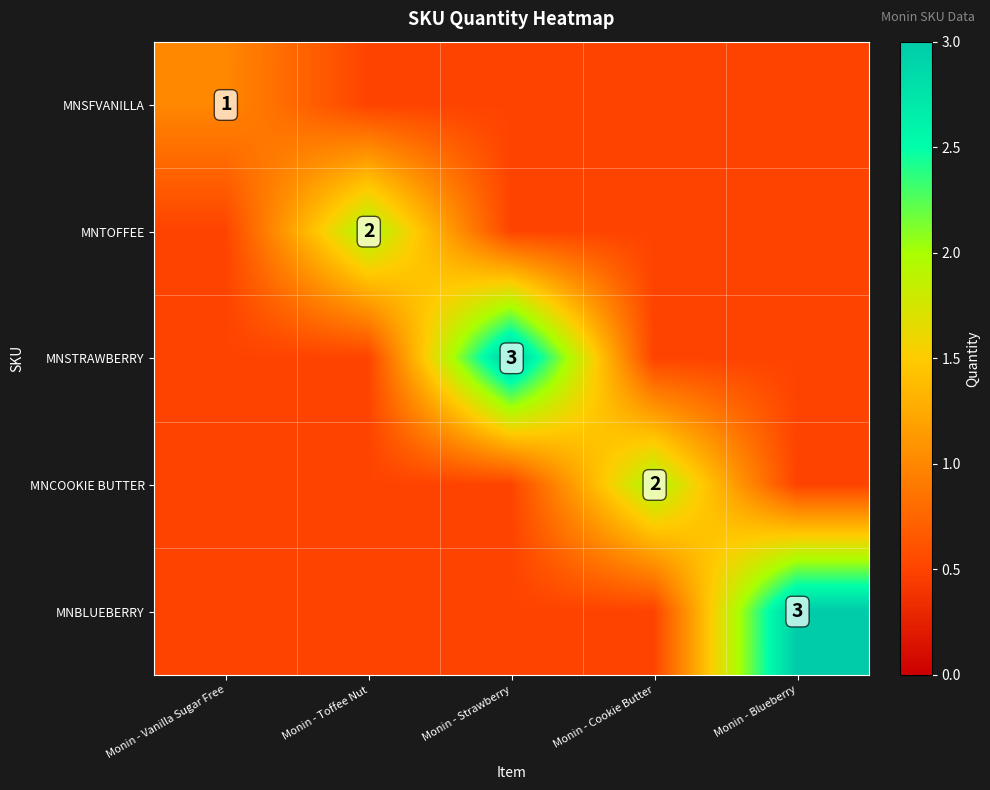

True or false: MNSTRAWBERRY has a value of 0.5 at Monin - Cookie Butter.

True